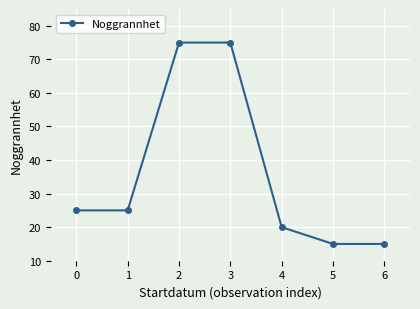

What is the greatest value displayed?

75